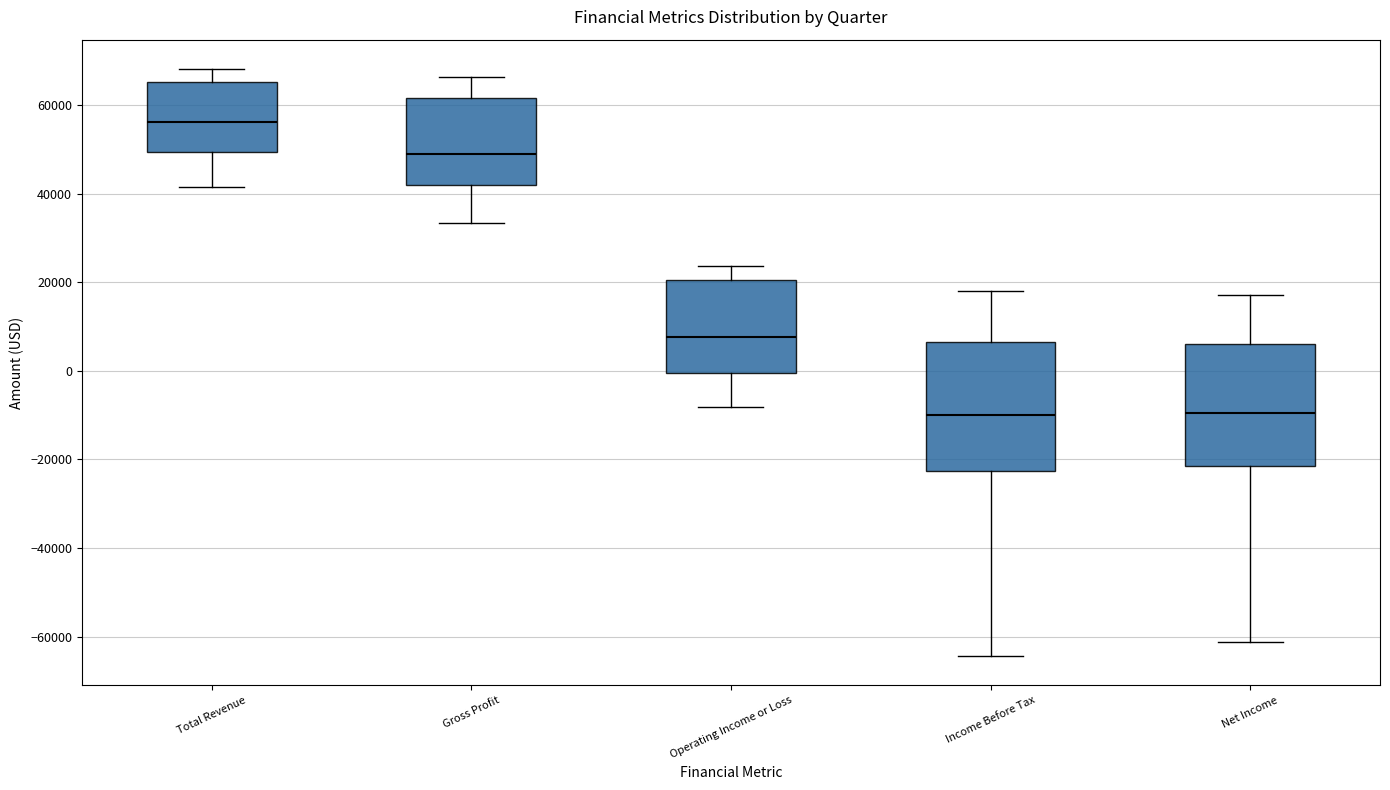

Reading left to right, read every box against the y-axis: the position of its median line, the range the box covers, and the ends of its whiskers. The values are not printed on the chart, so give them approximately, as read against the axis.

Total Revenue: median 56000, box 50000 to 66000, whiskers 42000 to 68000
Gross Profit: median 48000, box 42000 to 62000, whiskers 34000 to 66000
Operating Income or Loss: median 8000, box 0 to 20000, whiskers -8000 to 24000
Income Before Tax: median -10000, box -22000 to 6000, whiskers -64000 to 18000
Net Income: median -10000, box -22000 to 6000, whiskers -62000 to 18000